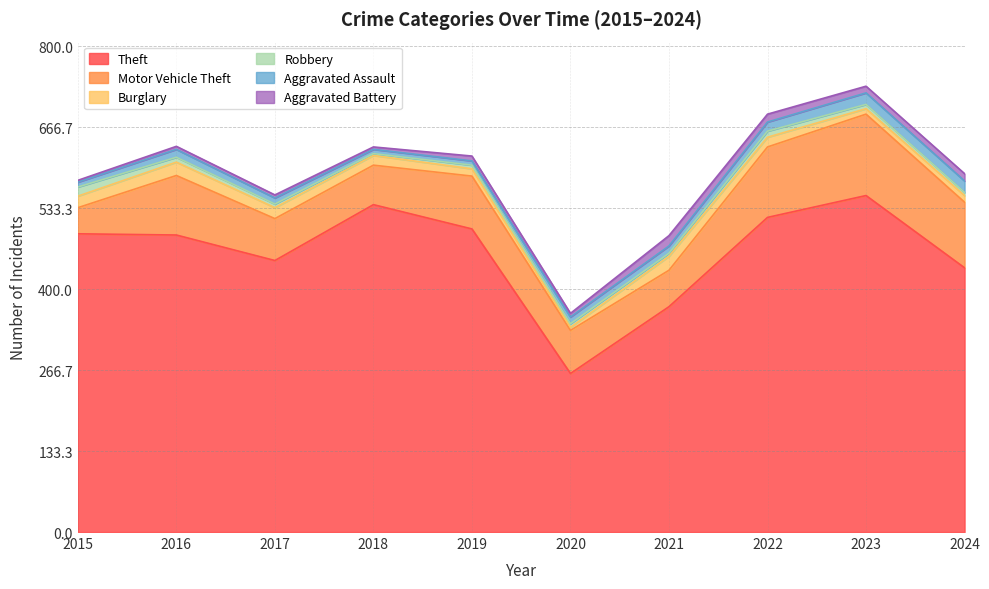

How many data points in Motor Vehicle Theft are above 87?

4